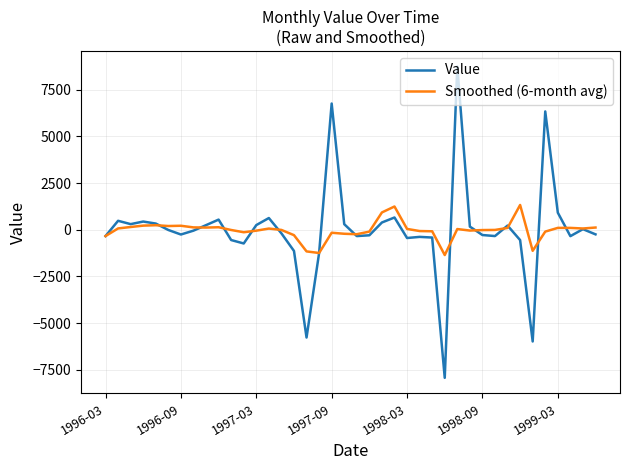

Rank the series by their maximum value, from highest to lowest.

Value, Smoothed (6-month avg)